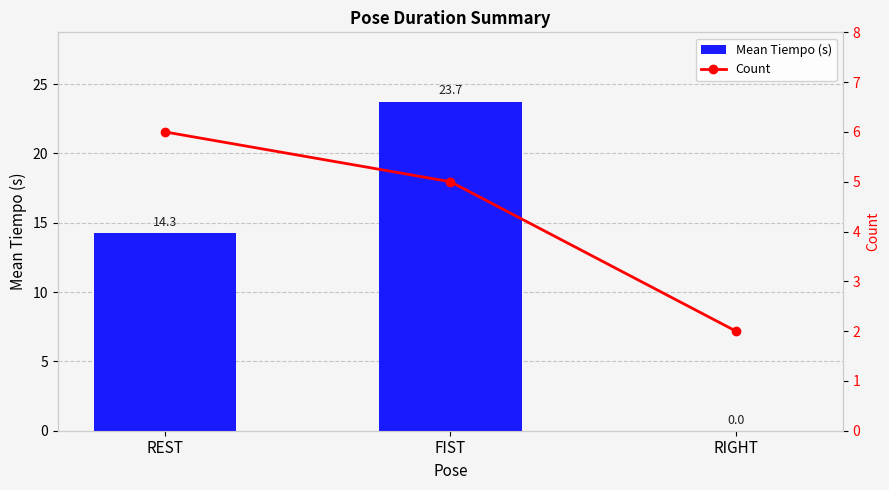

At which label does Count reach its peak?

REST